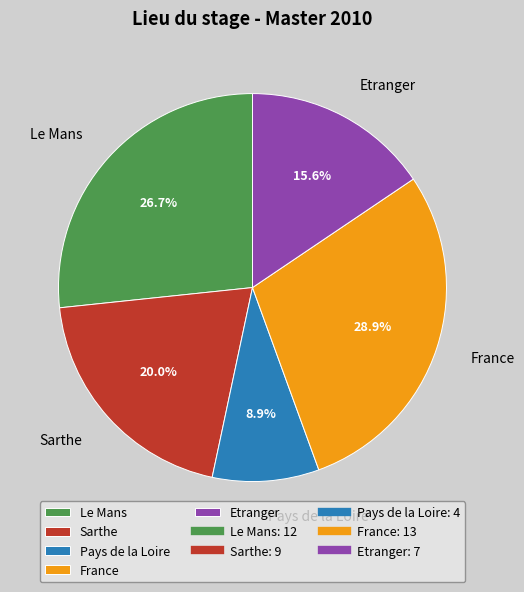

Rank the categories by value from lowest to highest.

Pays de la Loire, Etranger, Sarthe, Le Mans, France